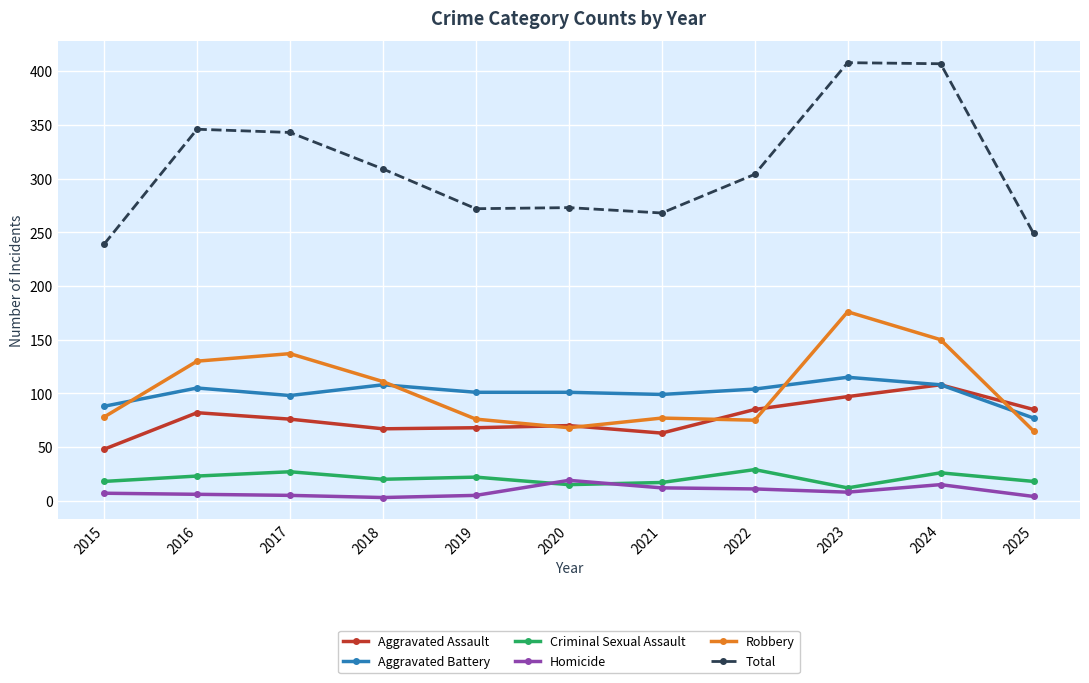

True or false: Homicide and Total intersect in this chart.

False